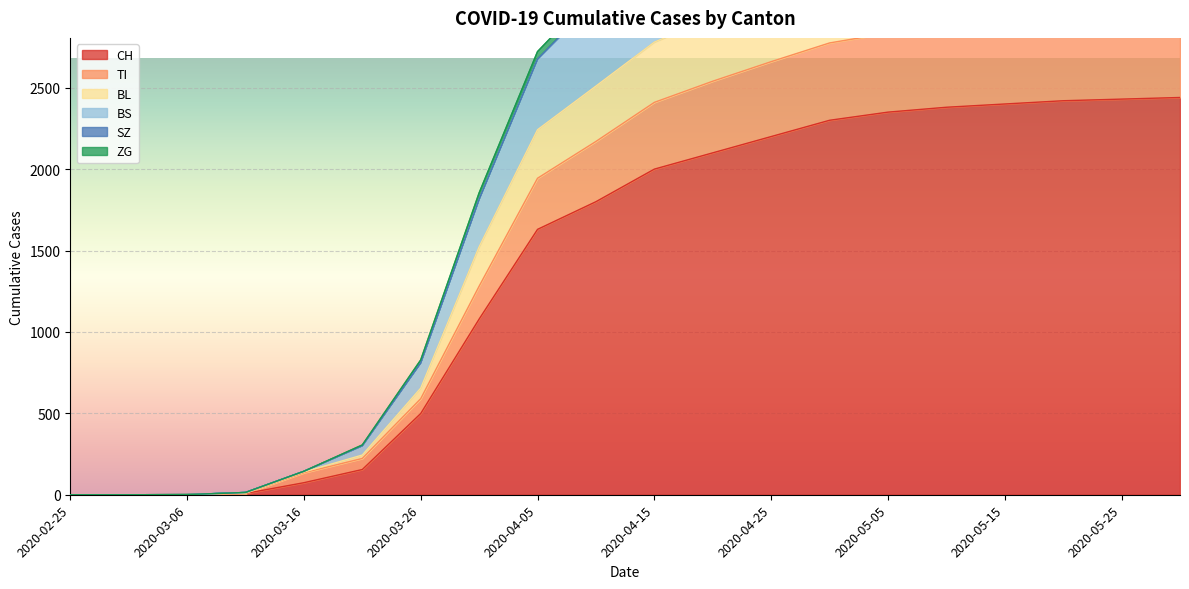

Does the chart display data point markers on the line(s)?

No